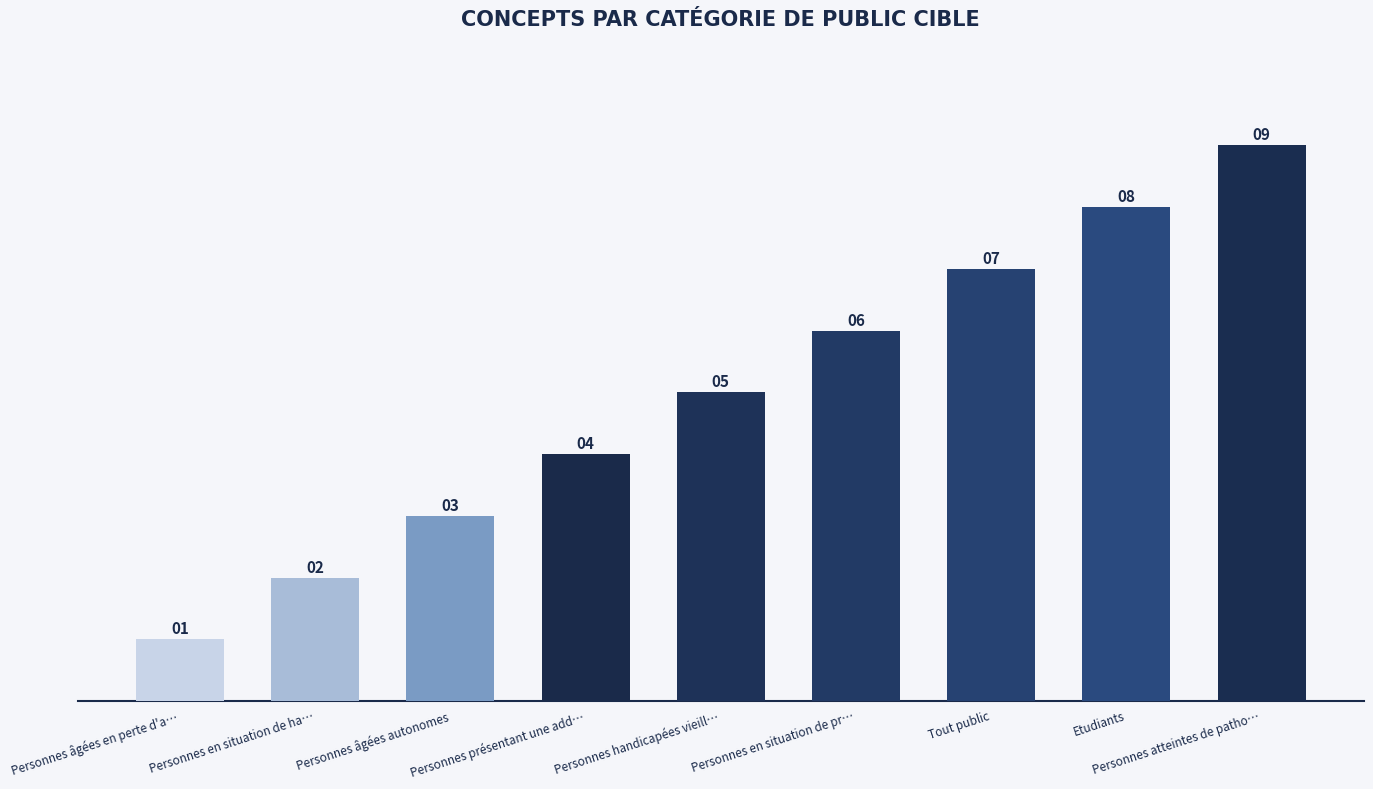

What is the ratio of the value at Tout public to the value at Personnes en situation de ha…?

3.5